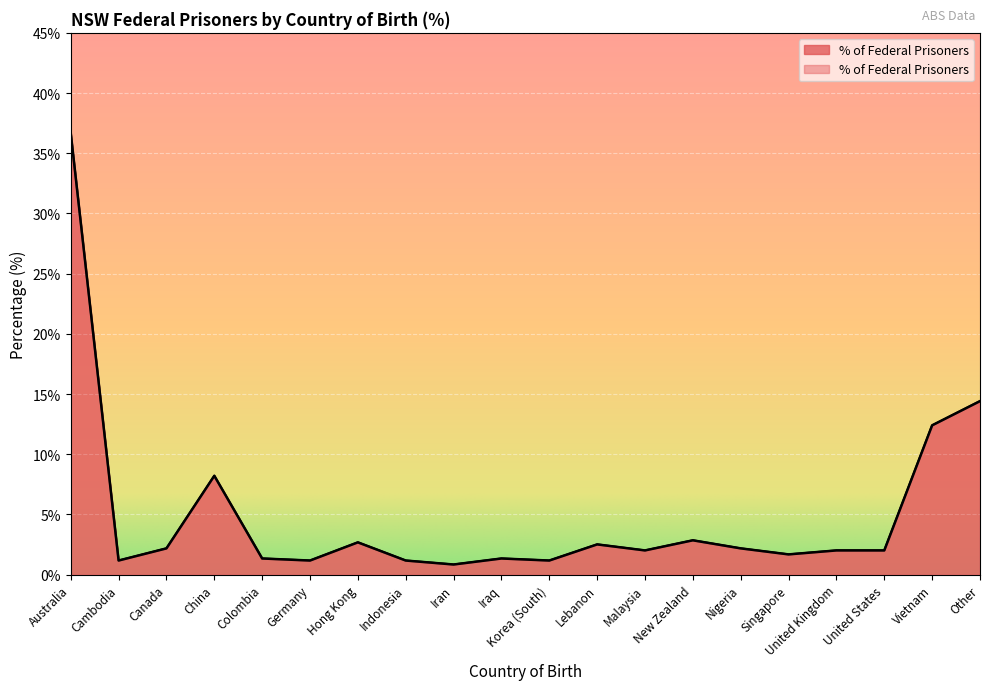

Reading left to right, extract all data points from this chart.

36.7	1.2	2.2	8.2	1.3	1.2	2.7	1.2	0.8	1.3	1.2	2.5	2.0	2.9	2.2	1.7	2.0	2.0	12.4	14.4